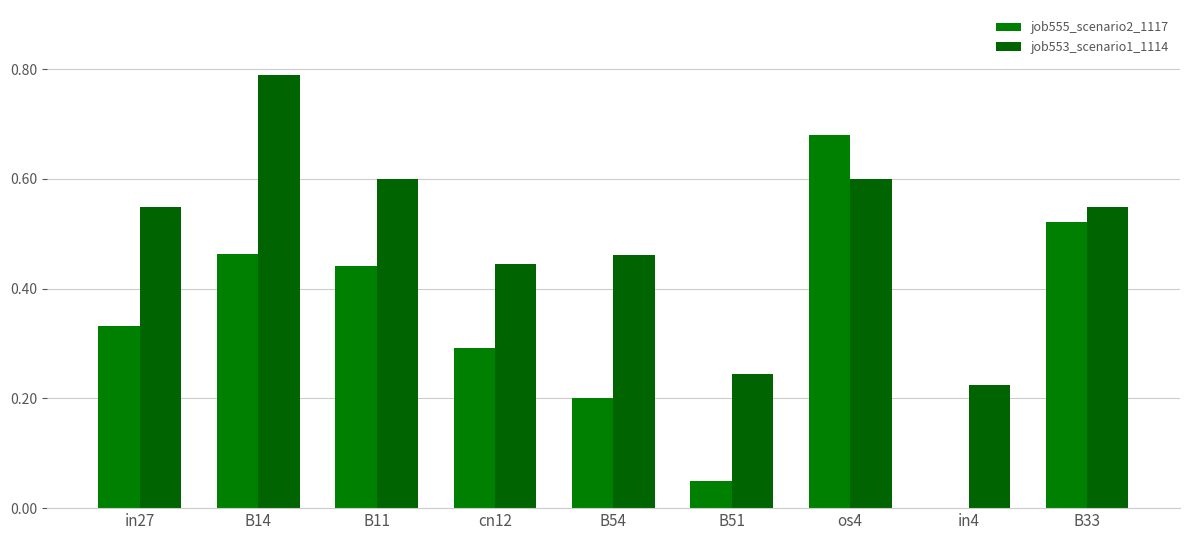

What is the sum of all job553_scenario1_1114 values?

4.5